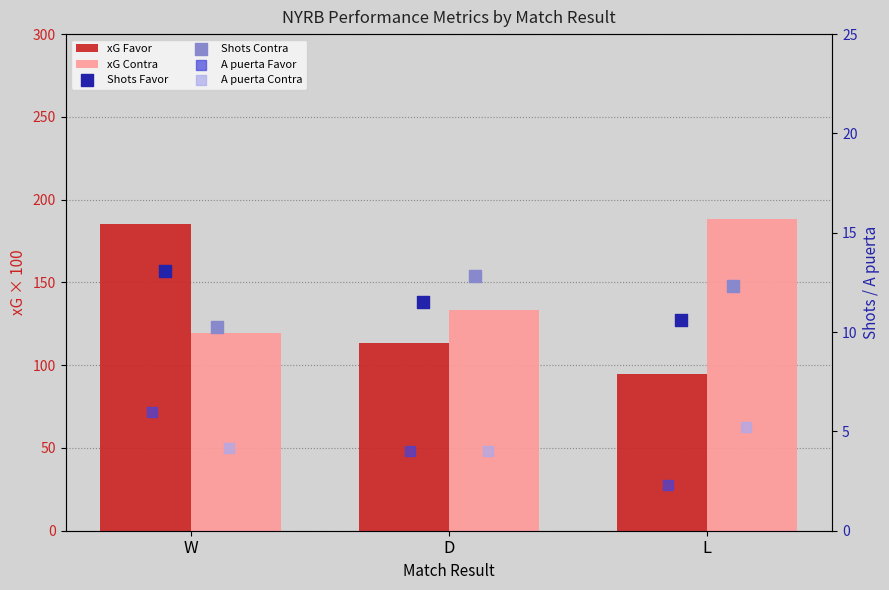

Which series has the widest spread of Y values?

xG Favor